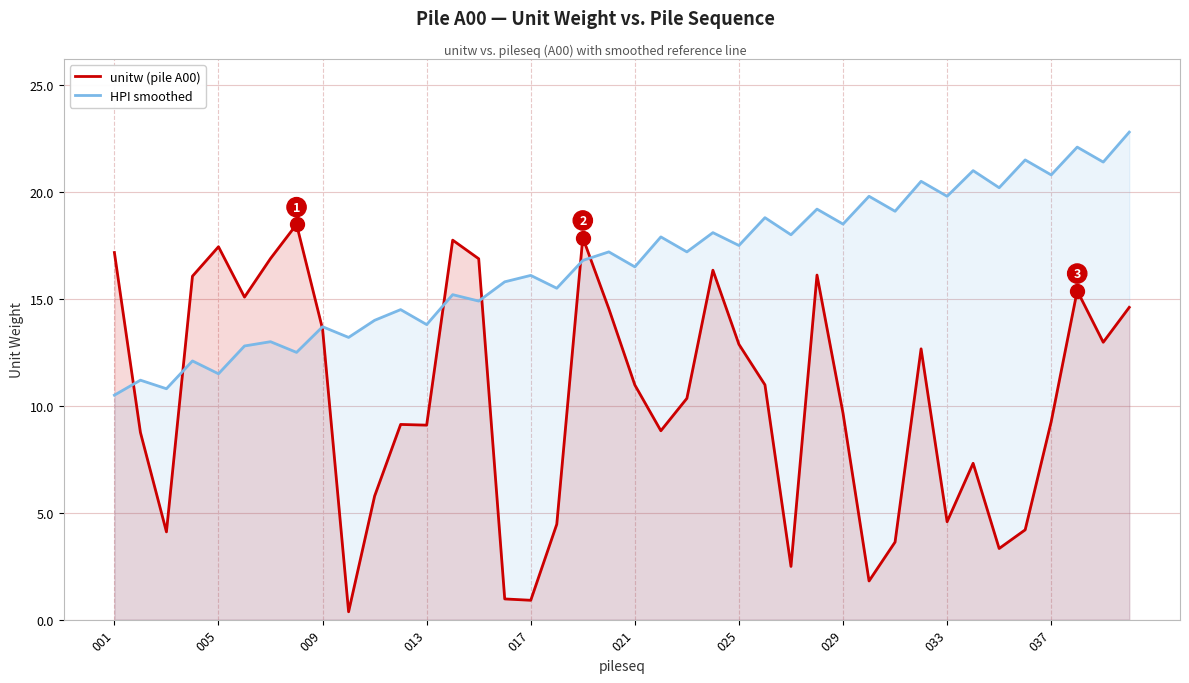

True or false: unitw (pile A00) has a value of 3.6 at 30.

True